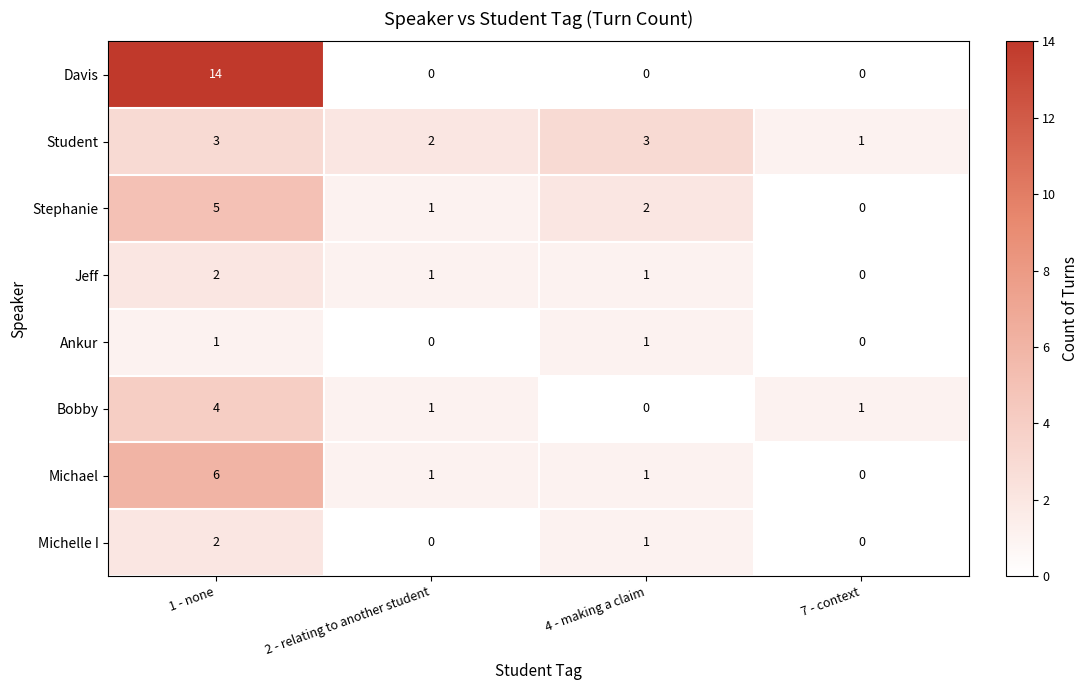

What is the sum of the Jeff values at 1 - none and 2 - relating to another student?

3